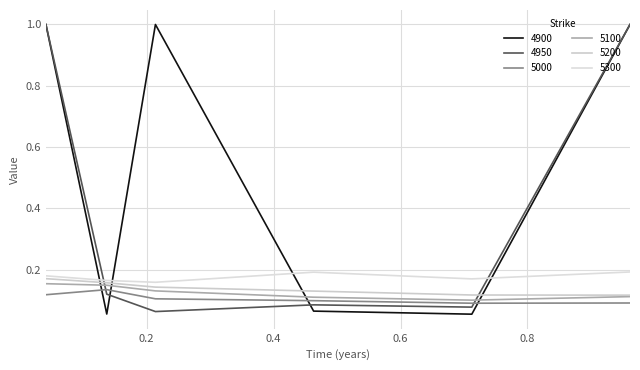

Does the chart have visible grid lines?

Yes